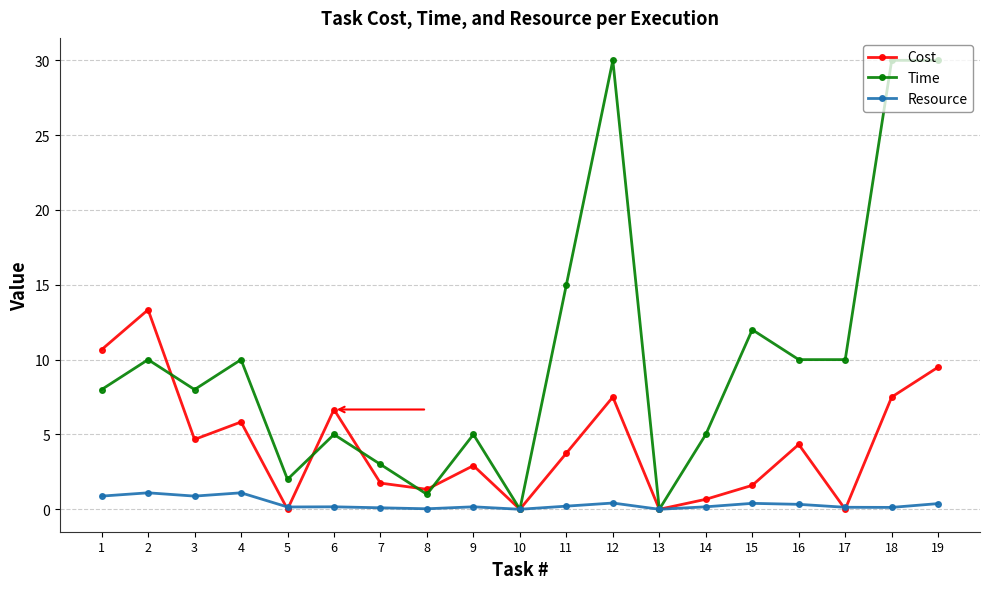

List the series in order of their peak value, lowest first.

Resource, Cost, Time